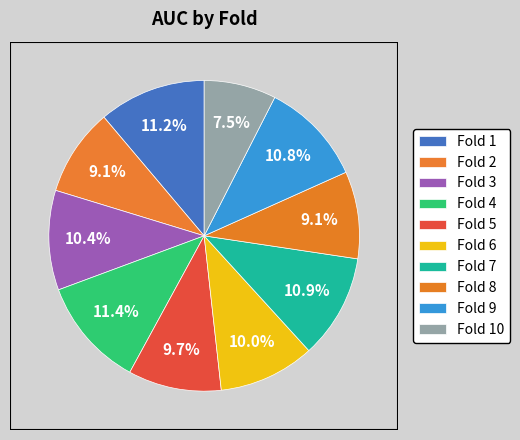

How many segments does this pie chart have?

10